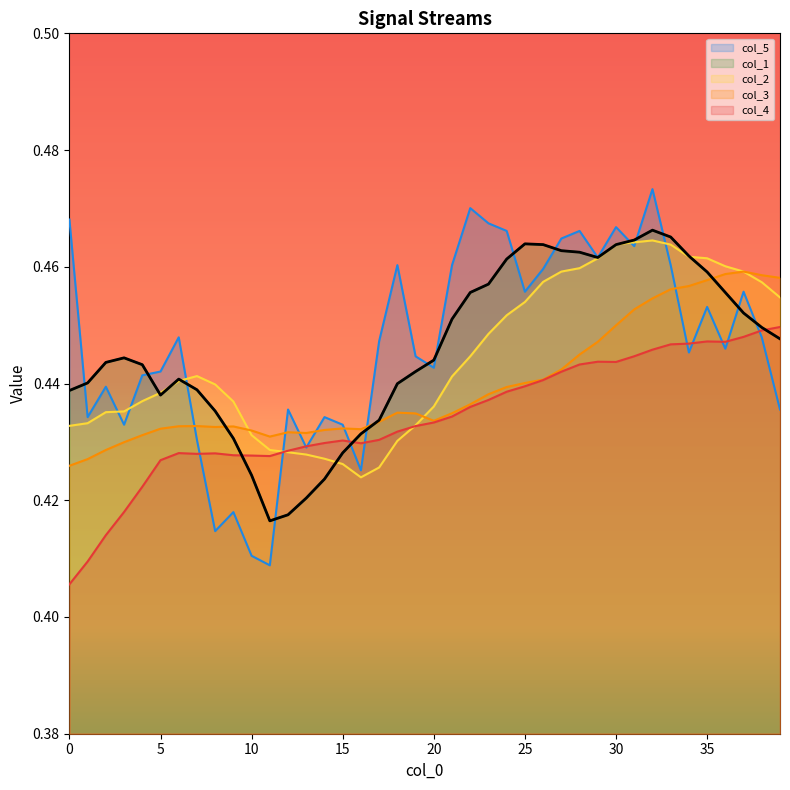

What is the sum of the col_4 values at 1 and 30?

0.9